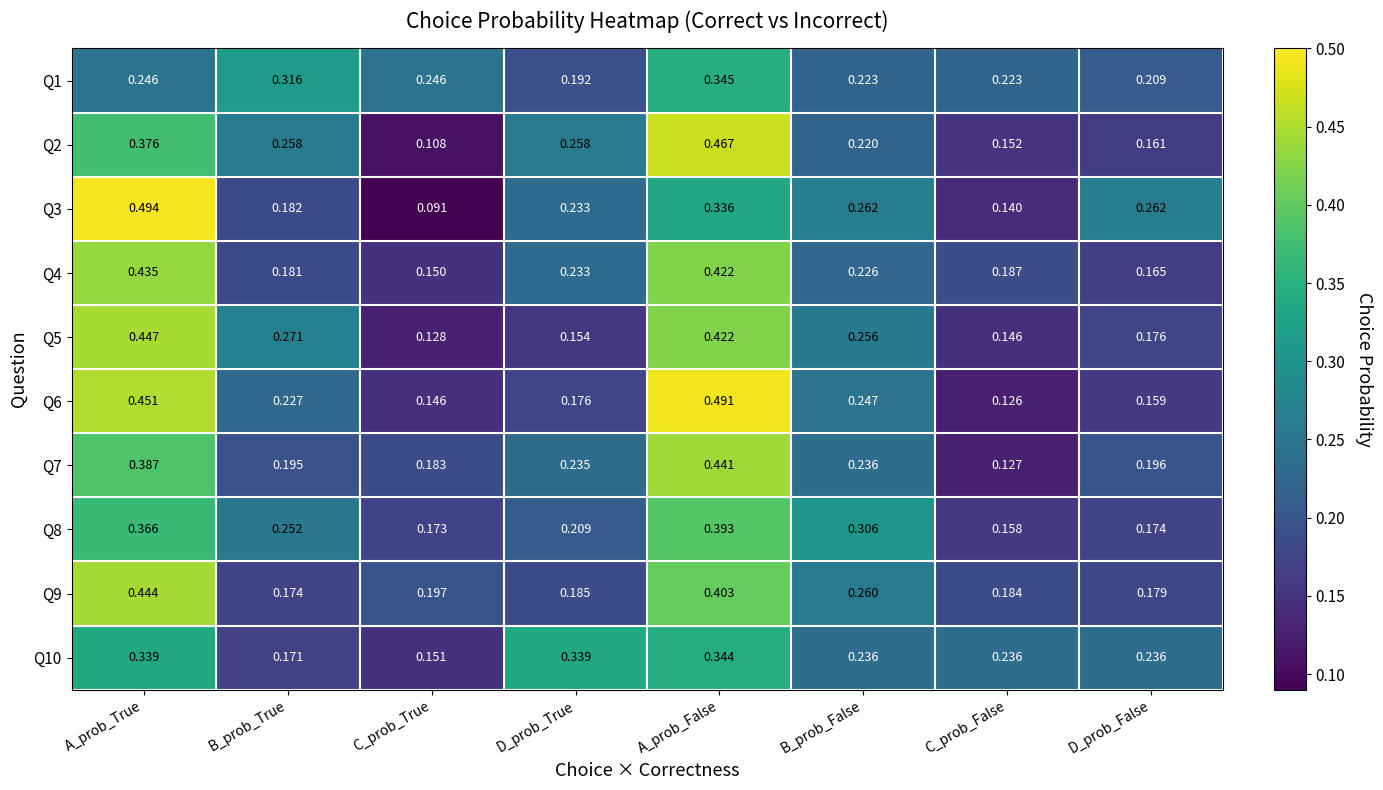

Is the value of Q4 at B_prob_True greater than the value of Q5 at C_prob_False?

Yes